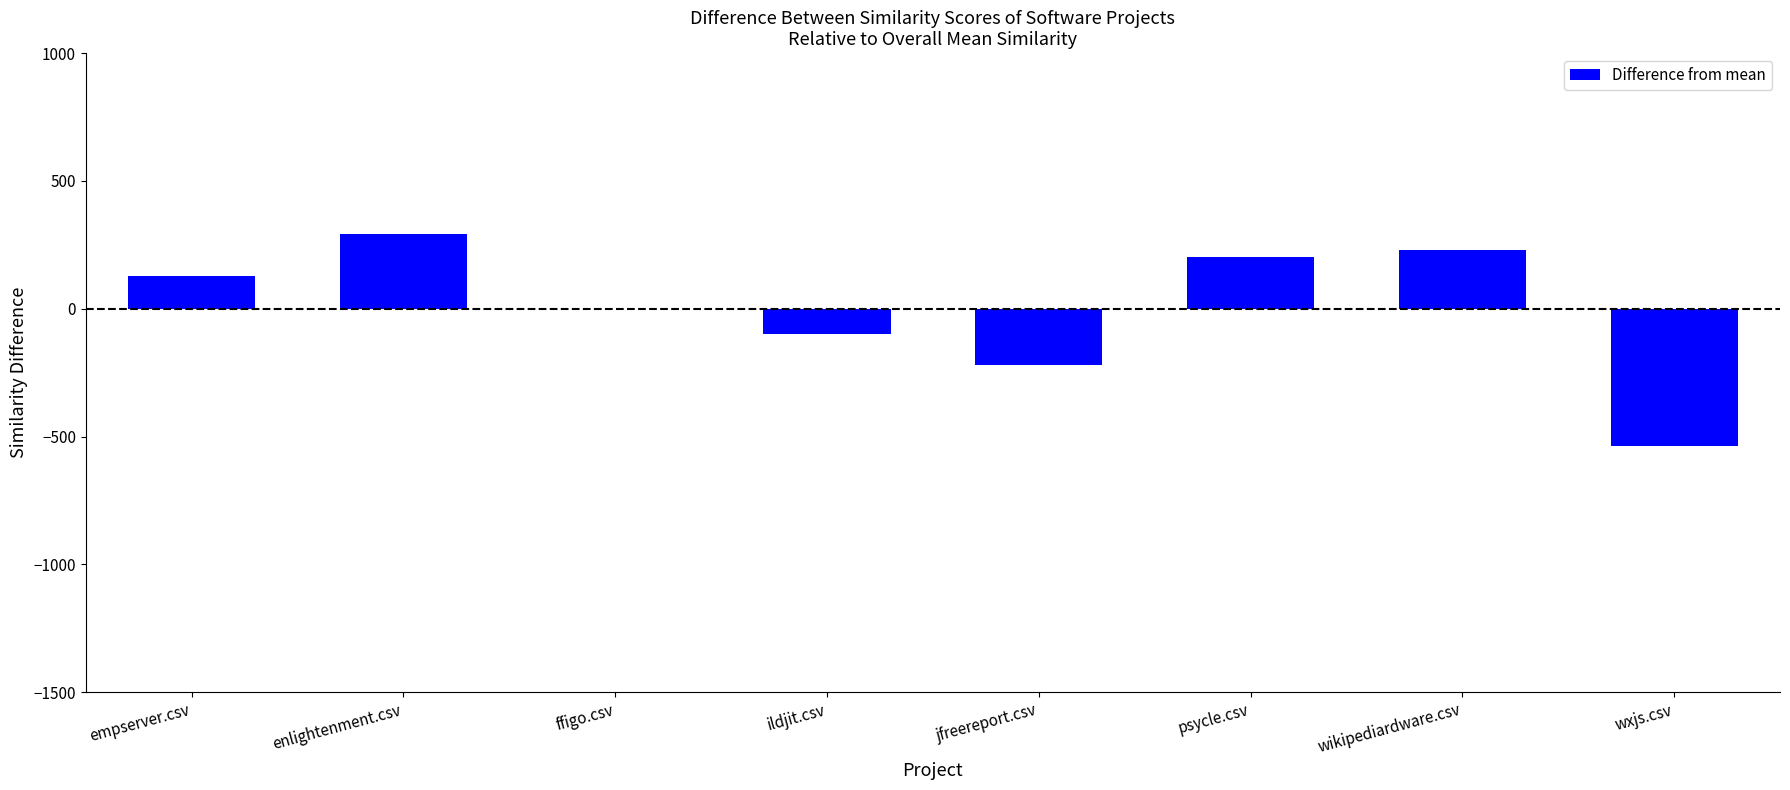

What is the maximum value shown in the chart?

293.4